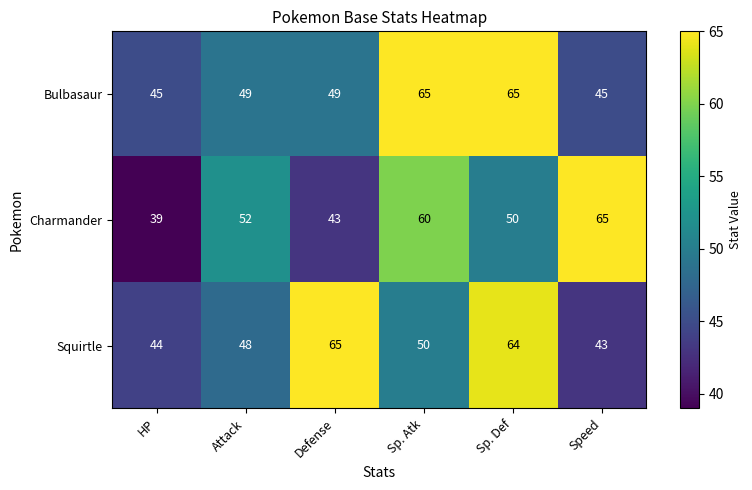

At which label does Squirtle reach its peak?

Defense